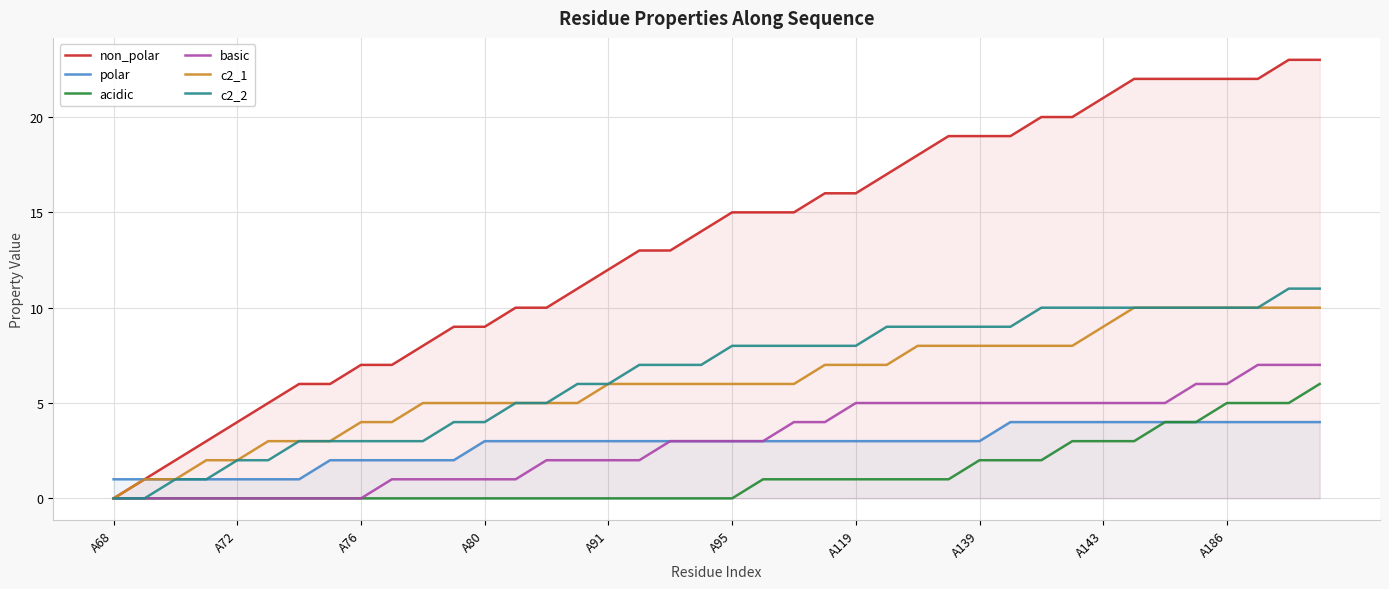

What is the highest value of the c2_2 series?

11